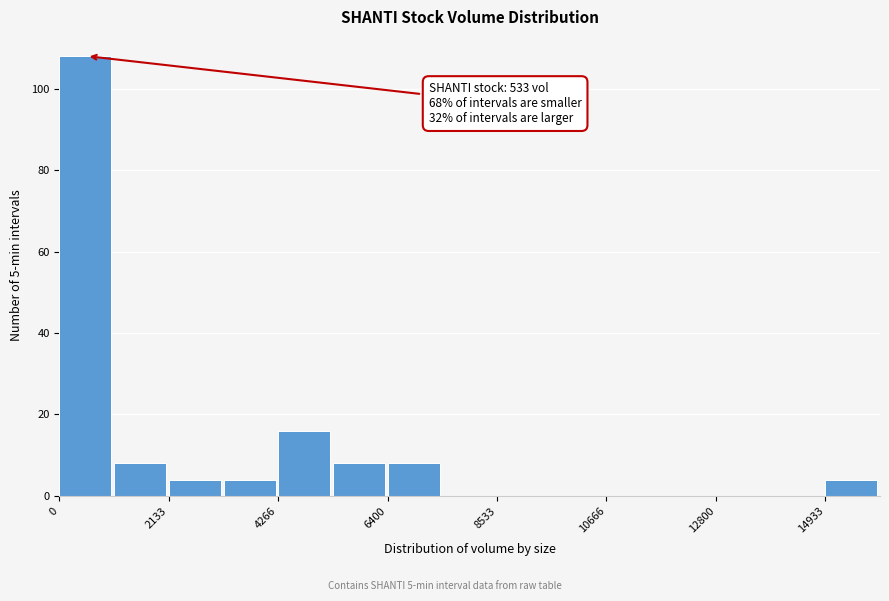

Read against the x-axis, roughly where is the centre of the tallest bar?

500